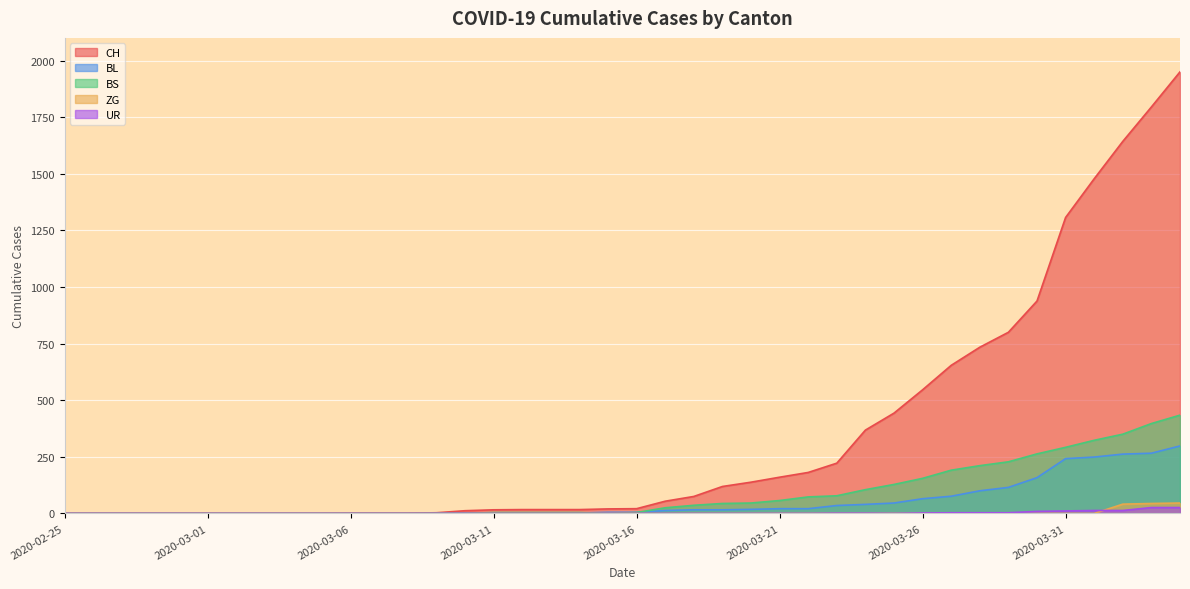

How many series are shown in this chart?

5